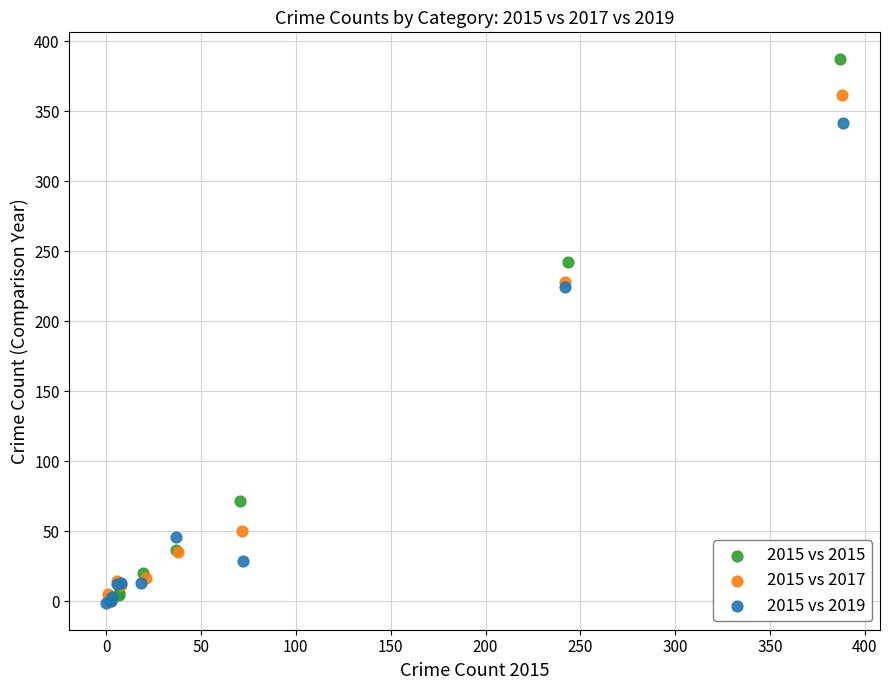

Which series has the widest spread of Y values?

2015 vs 2015